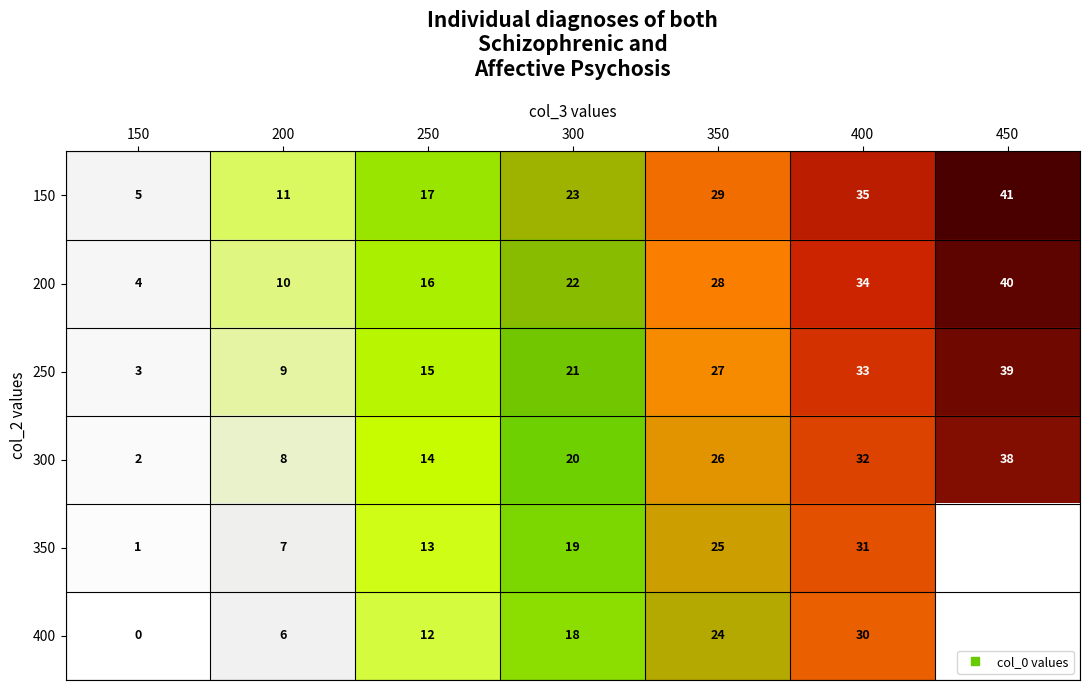

The value of 250 at 250 is 15.0. True or false?

True